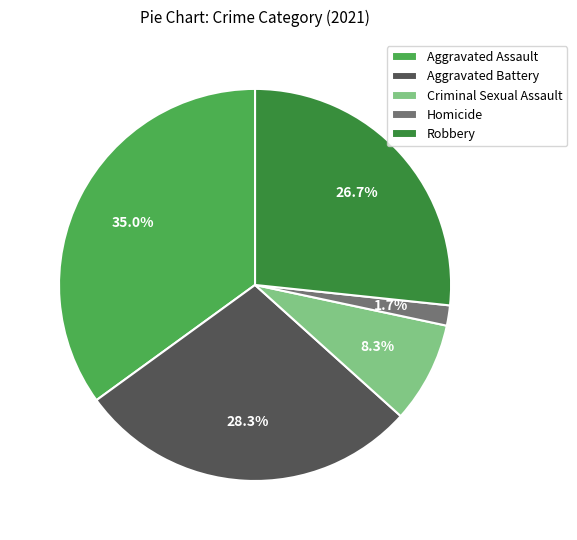

Combined, do Aggravated Assault and Robbery account for over 50%?

Yes